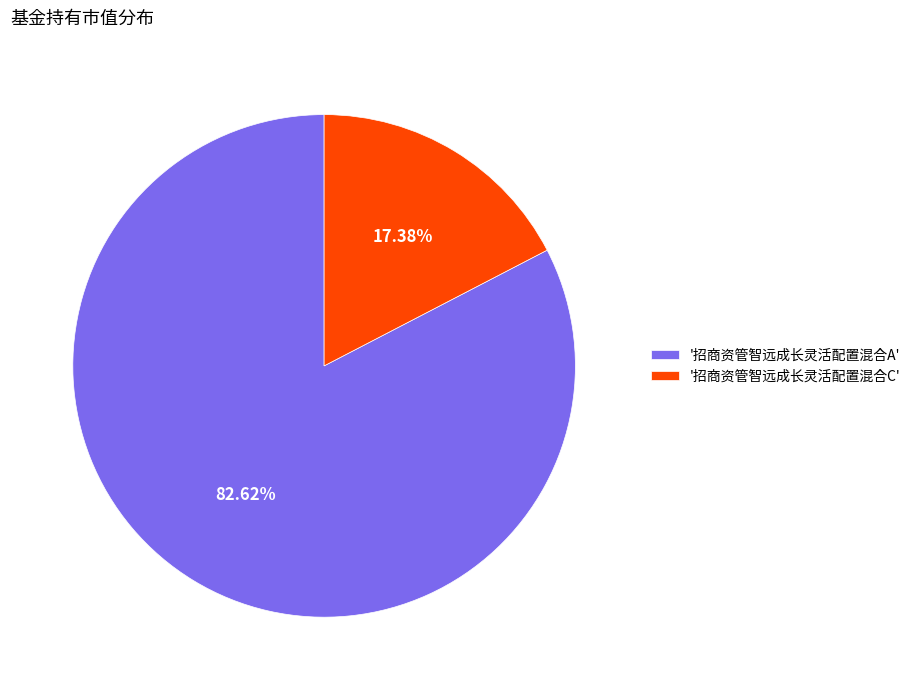

Which slice represents more than half of the pie?

'招商资管智远成长灵活配置混合A'